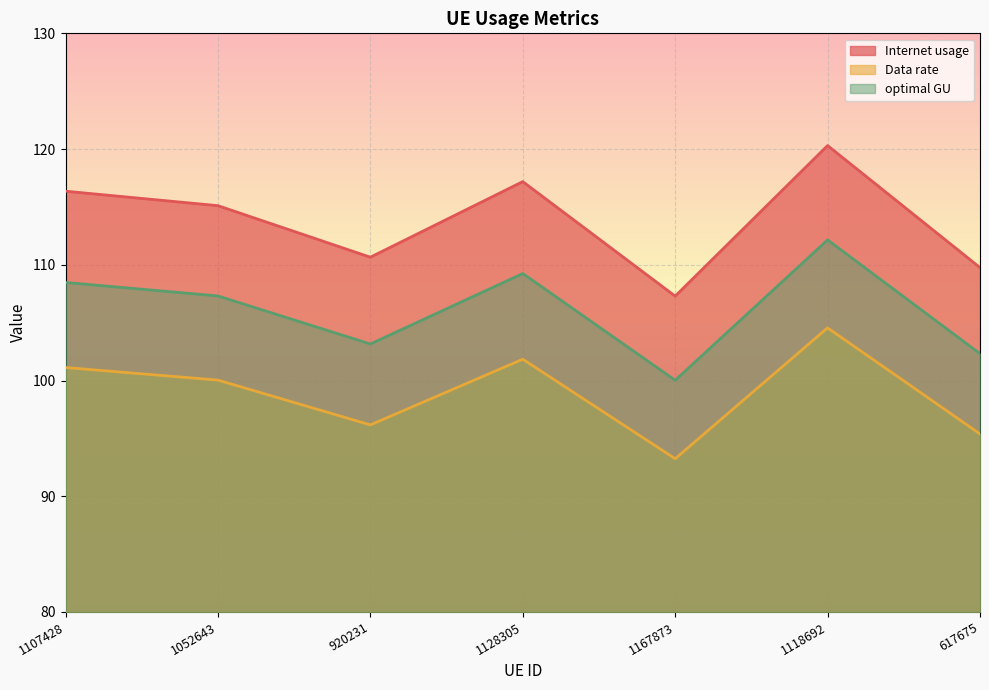

True or false: optimal GU and Internet usage intersect in this chart.

False